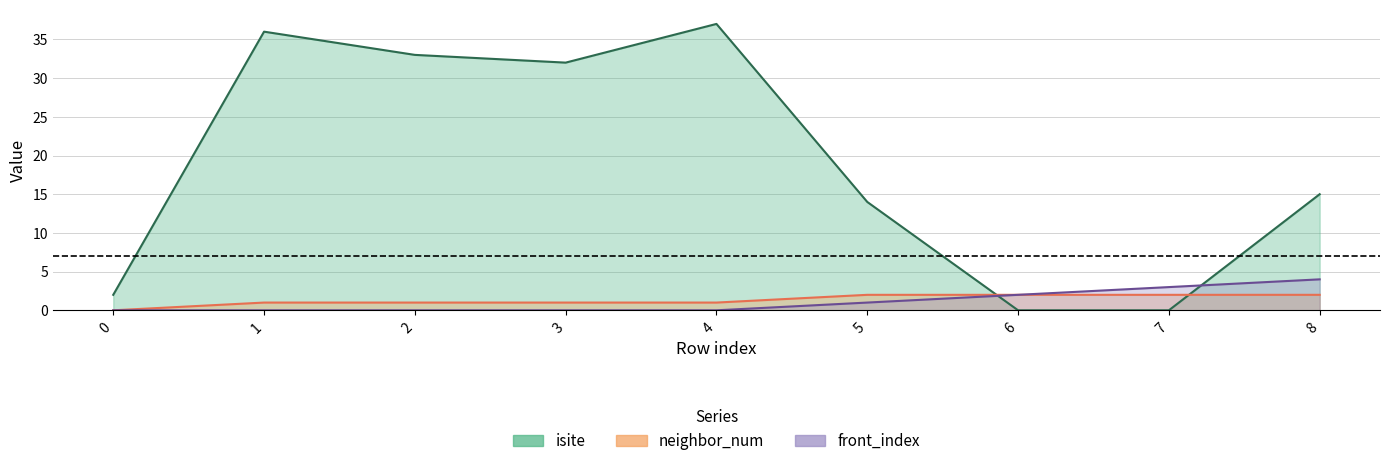

Rank the categories by front_index value from lowest to highest.

0, 1, 2, 3, 4, 5, 6, 7, 8